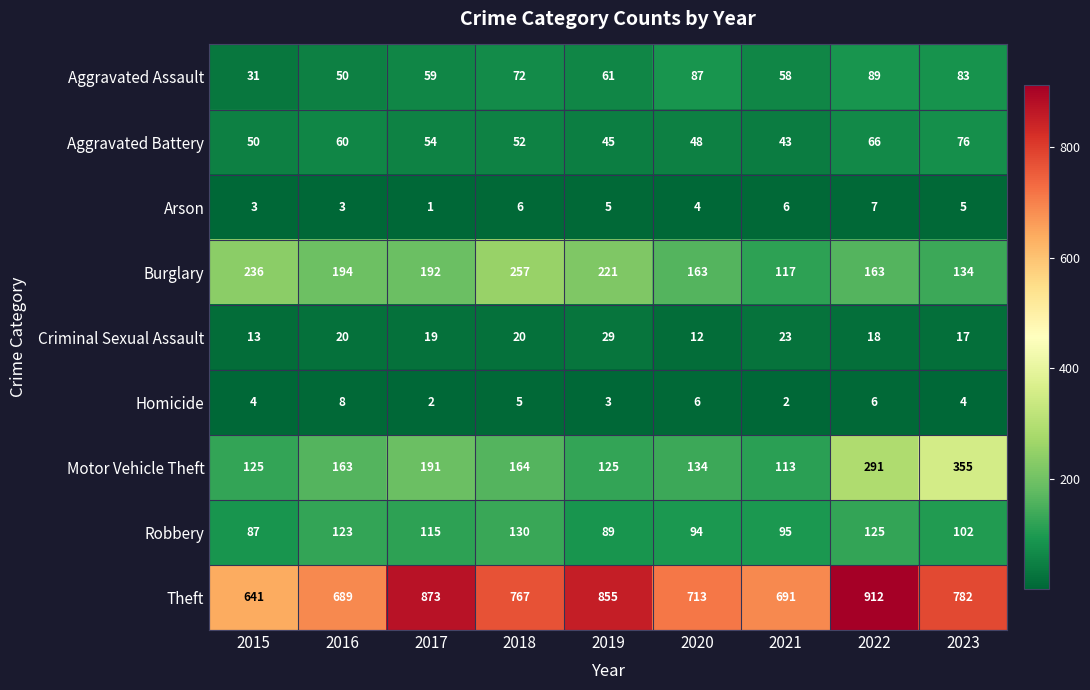

True or false: Burglary has a value of 131 at 2018.

False